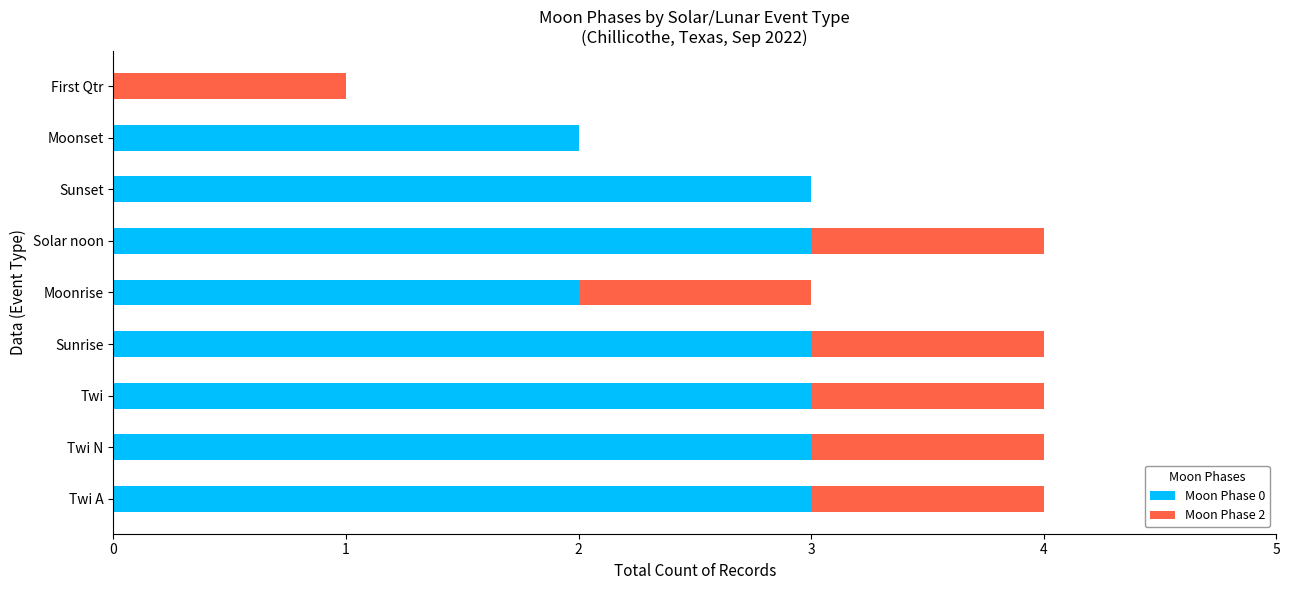

The value of Moon Phase 0 at Twi N is 3. True or false?

True